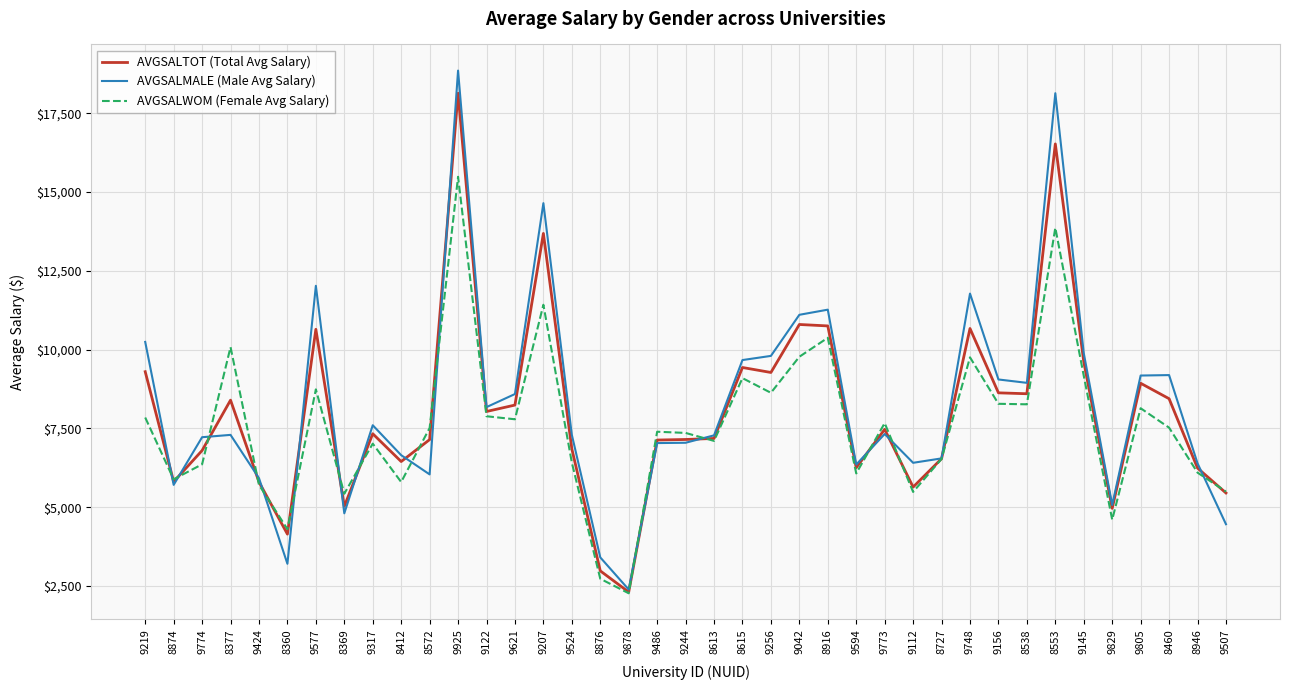

At which label does AVGSALMALE (Male Avg Salary) first exceed 7299?

9219